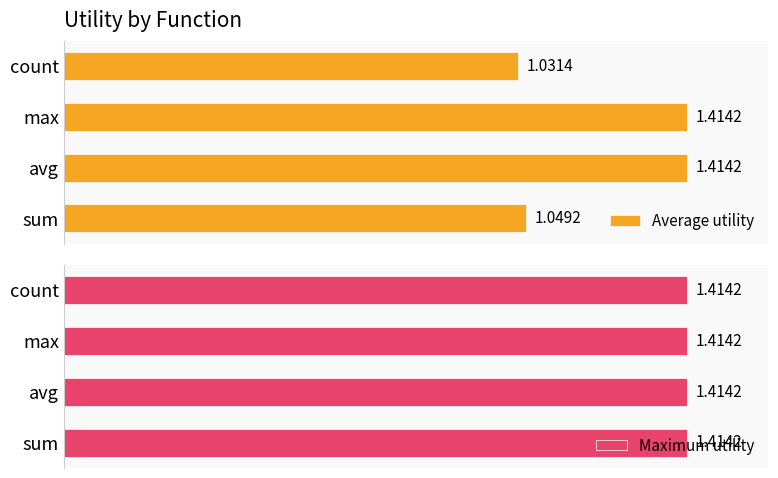

At which label is Average utility closest to 1?

count